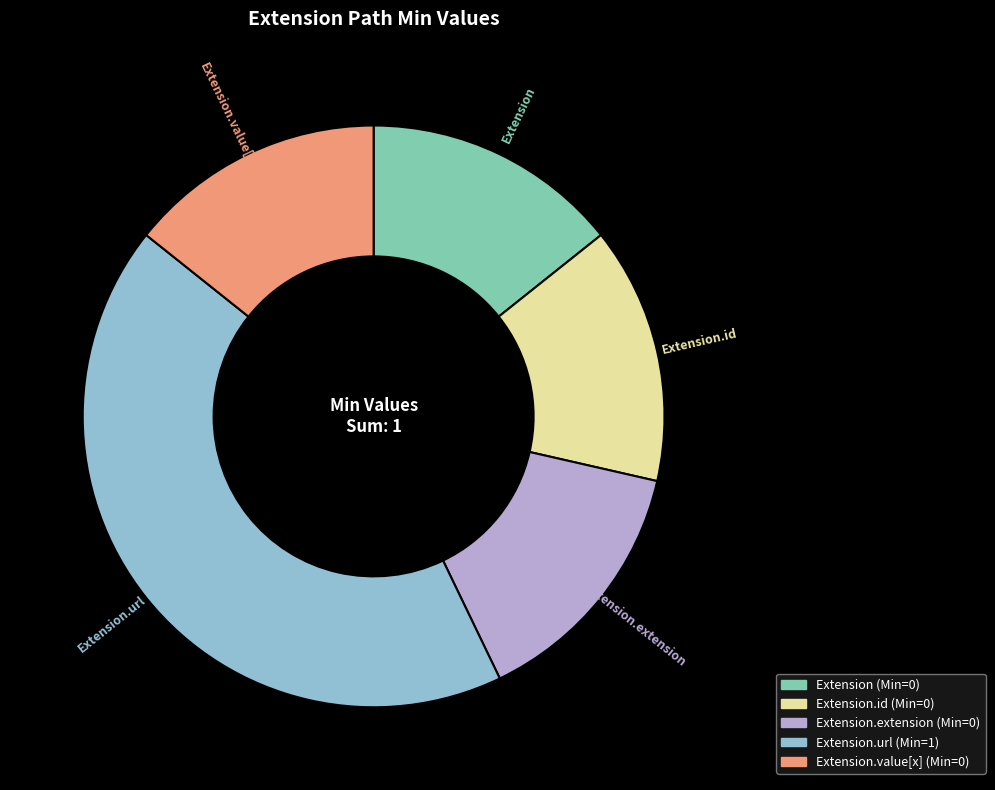

Is there any slice that represents more than half of the pie?

No